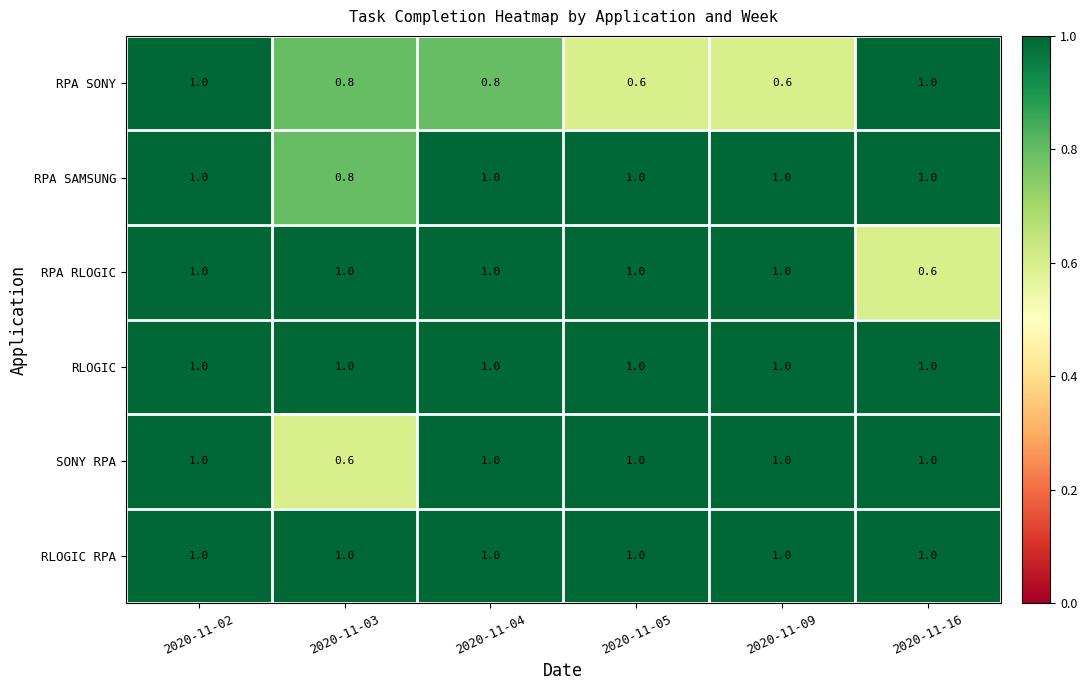

Is it true that SONY RPA equals 1.4 at 2020-11-16?

False